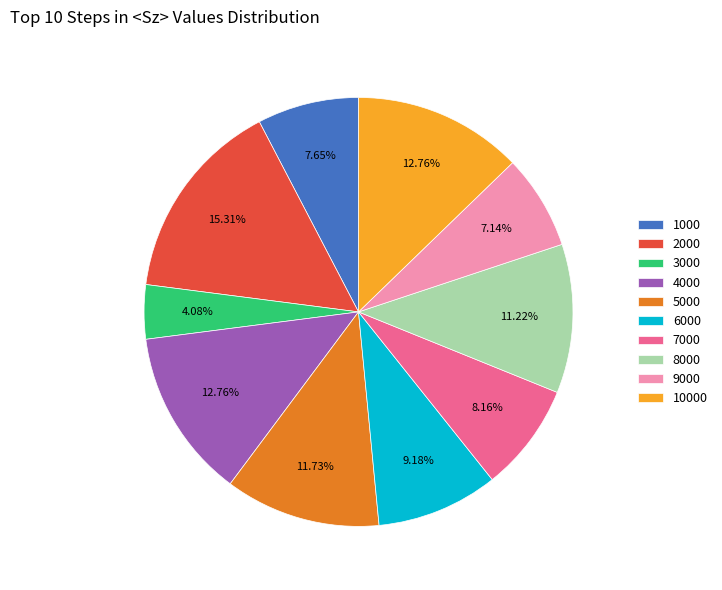

Does 1000 account for over 50% of the chart?

No